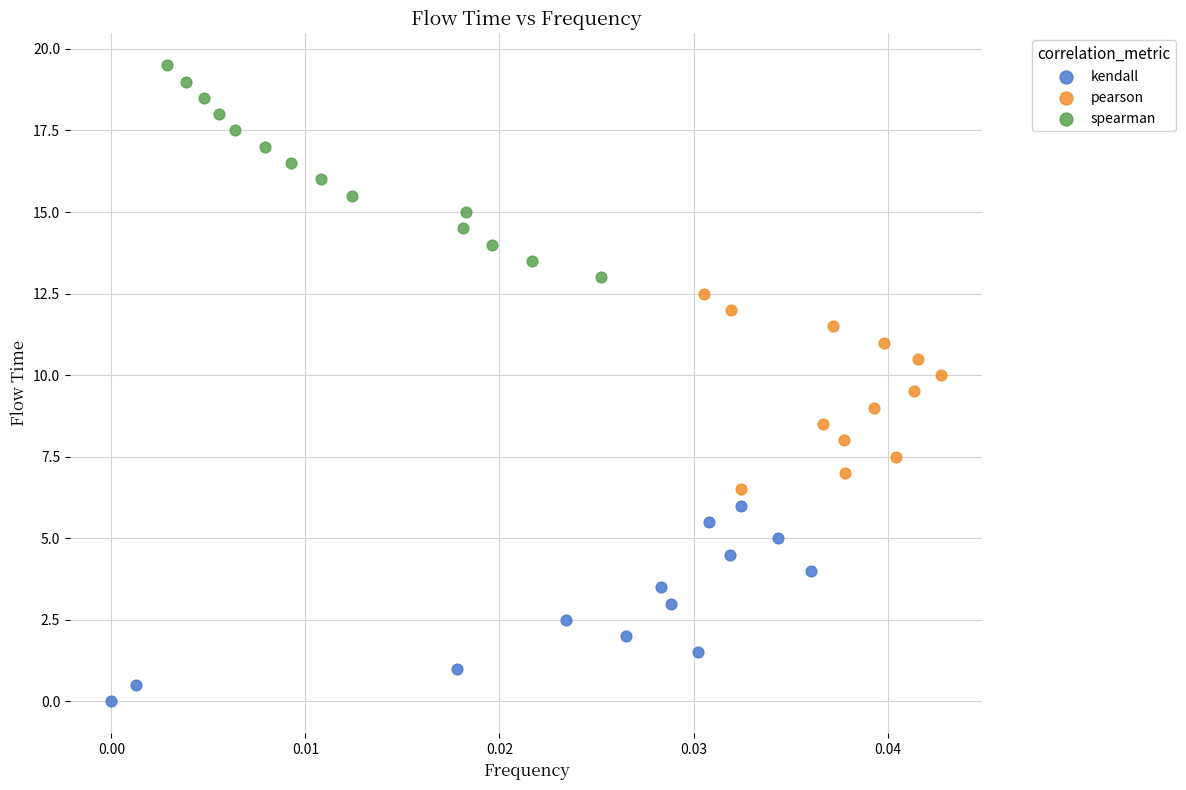

Which series contains the lowest Y value?

kendall